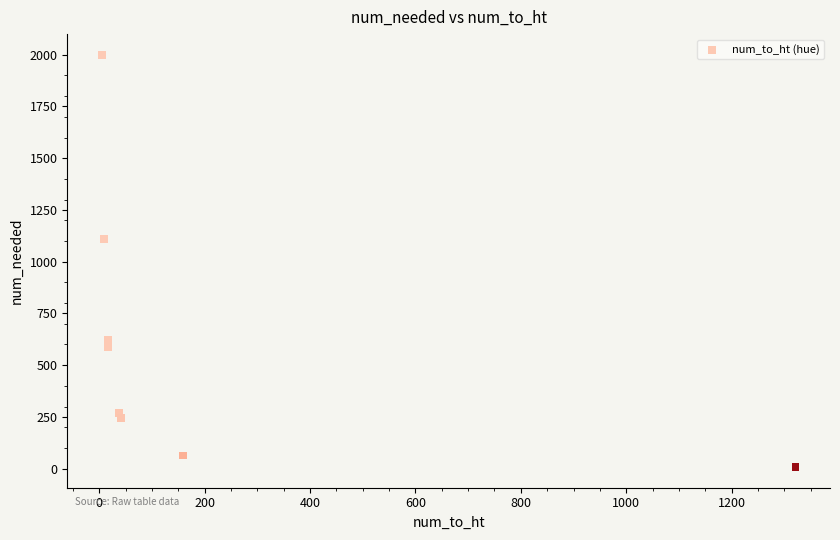

What is the average Y value?

613.6